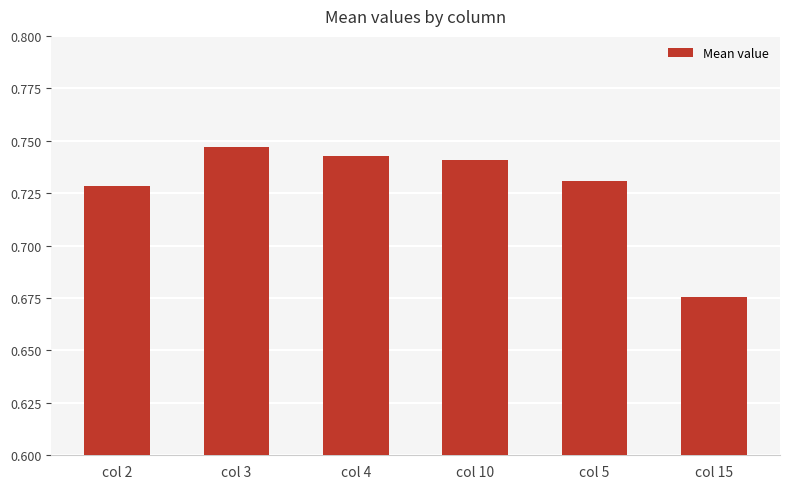

What is the label of the 4th bar from the left?

col 10